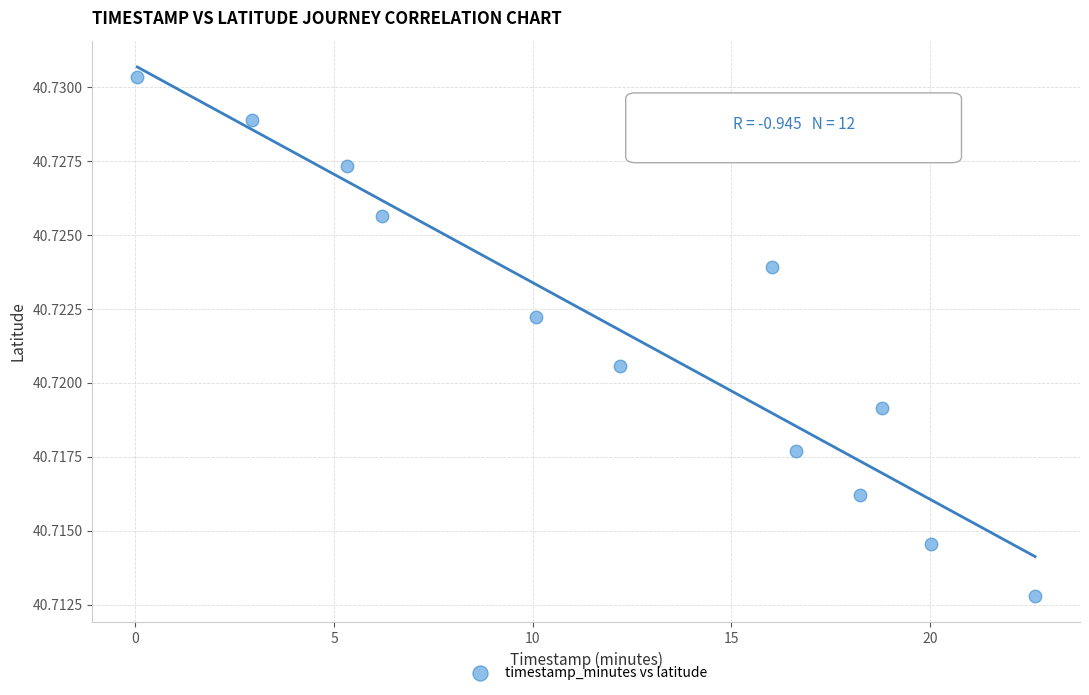

What is the range of X values (max minus min)?

22.6